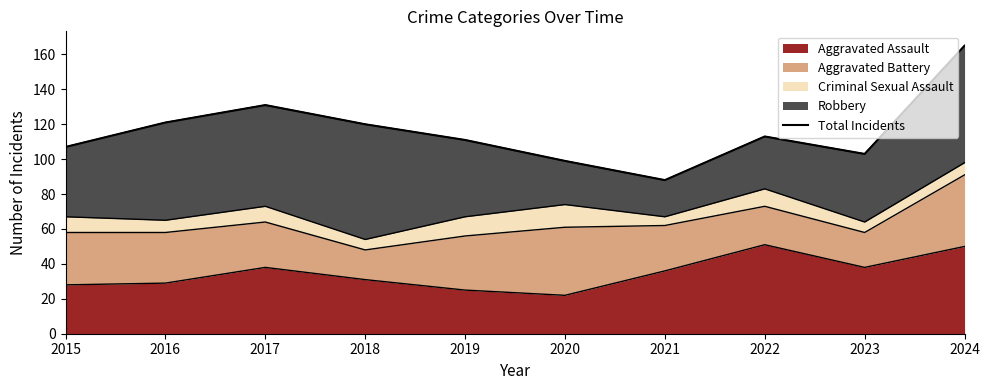

At which label does the data first exceed 113?

2016